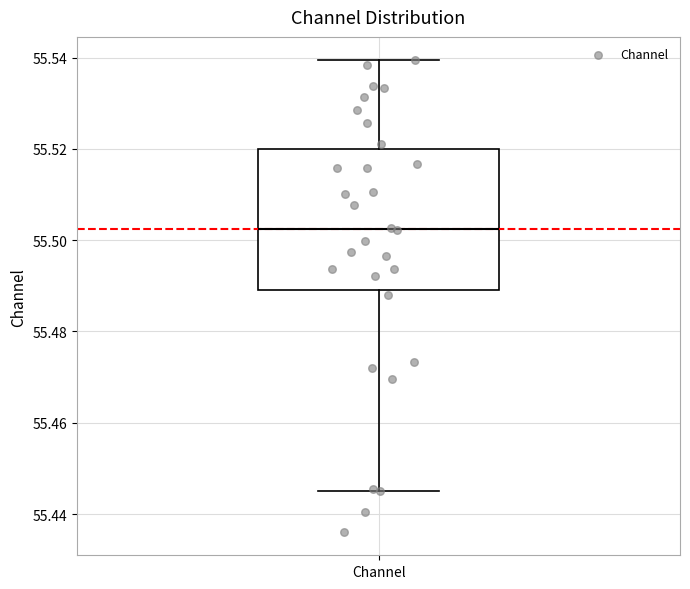

Transcribe this box plot: give where the median line is, the range the box spans, and where the two whiskers end, as read against the y-axis. The values are not printed on the chart, so give them approximately, as read against the axis.

median 55.502, box 55.490 to 55.520, whiskers 55.446 to 55.540